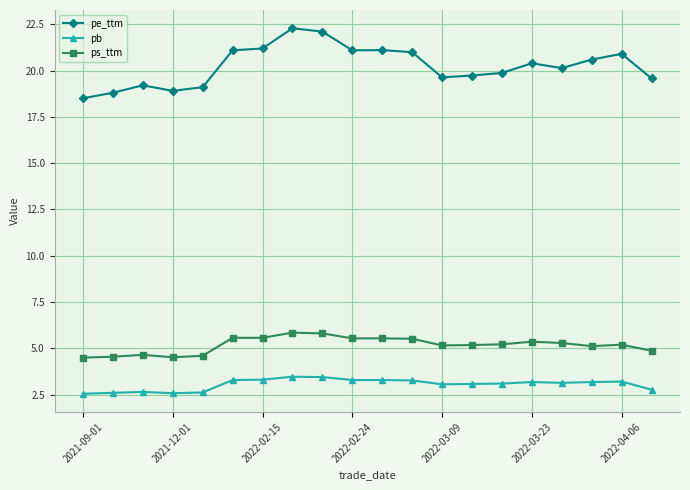

What is the sum of all ps_ttm values?

103.6